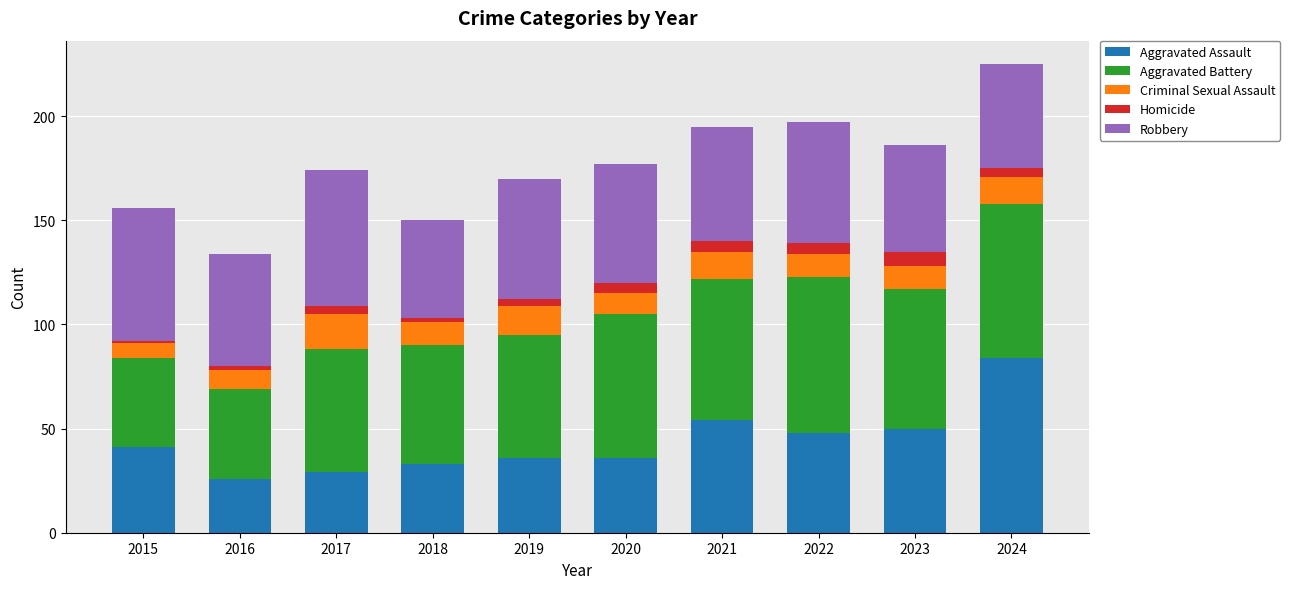

What is the highest value of the Aggravated Assault series?

84